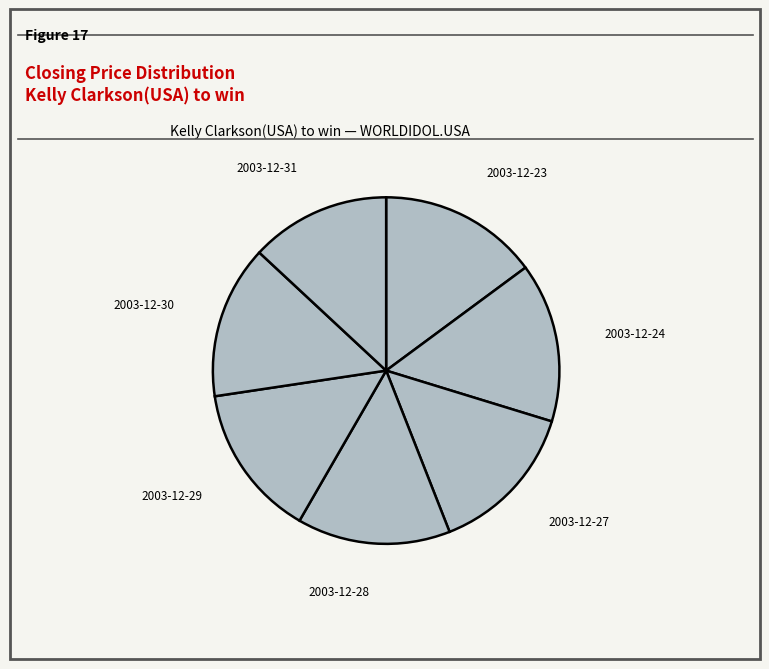

Between 2003-12-23 and 2003-12-31, which is larger?

2003-12-23